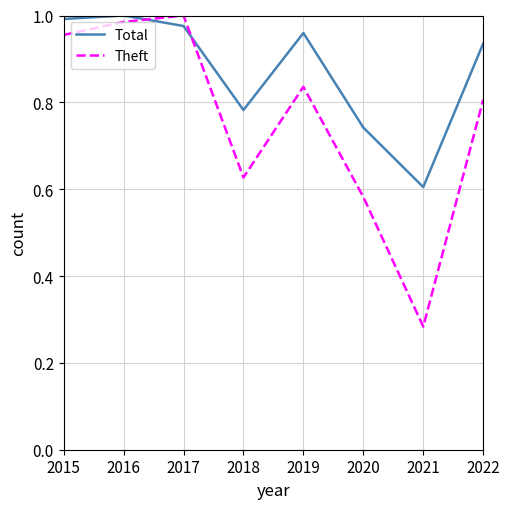

How many intersections are there between Theft and Total?

2